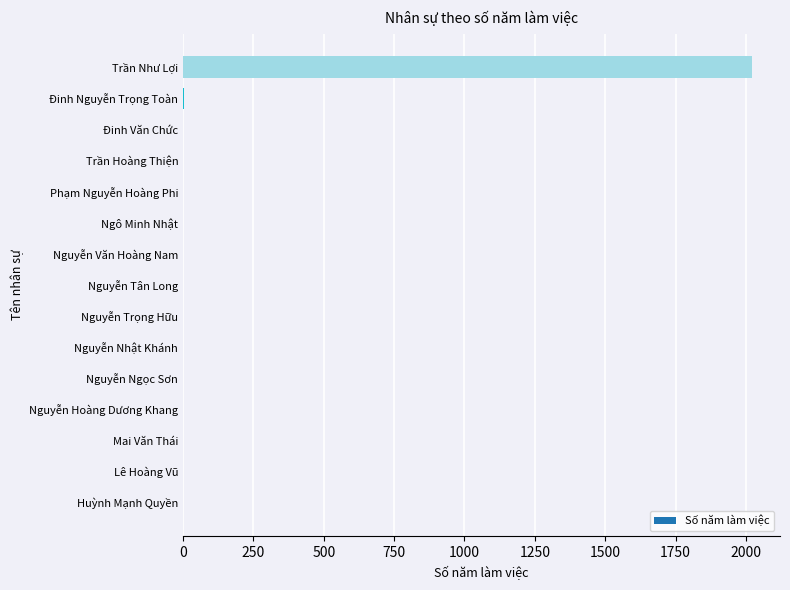

What is the sum of all values?

2037